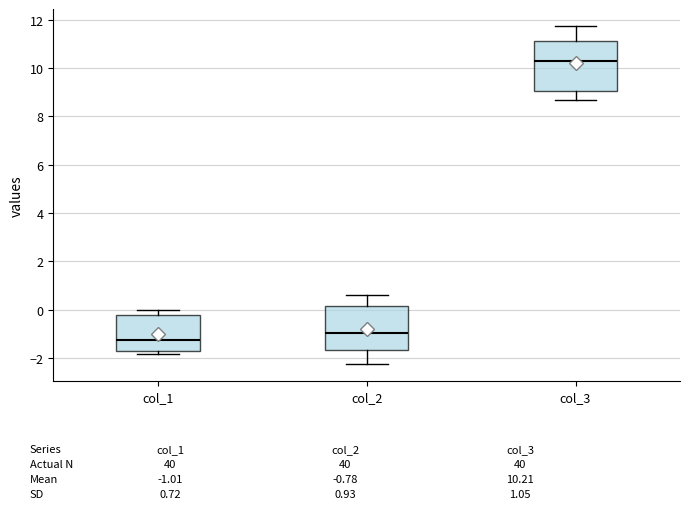

Where is the lower edge of the box for col_2 on the y-axis? The values are not printed on the chart, so give them approximately, as read against the axis.

-1.6